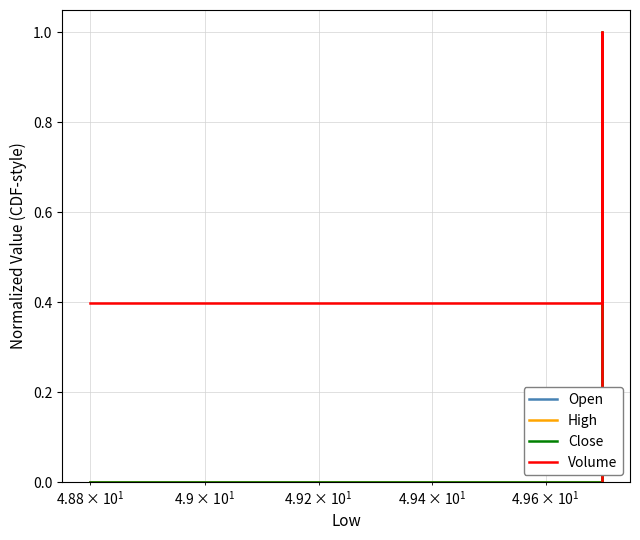

What is the difference between the maximum and minimum values in the Open series?

1.0